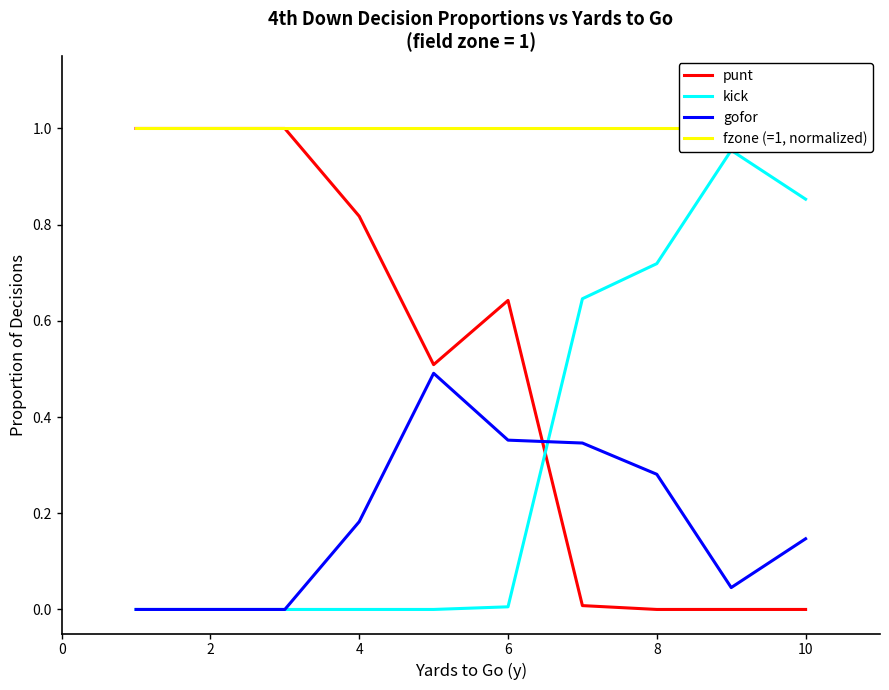

Which series has the largest range (max minus min)?

punt